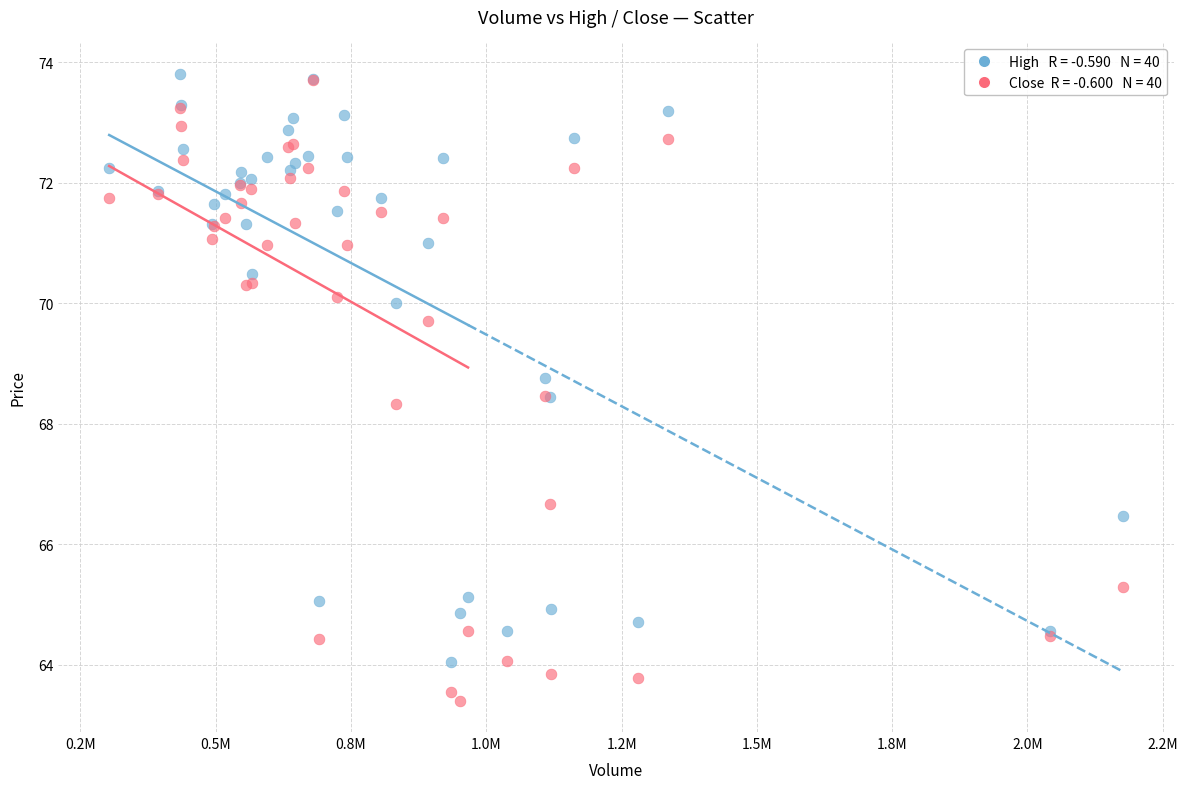

Across all series, what Y value is closest to 68?

68.3